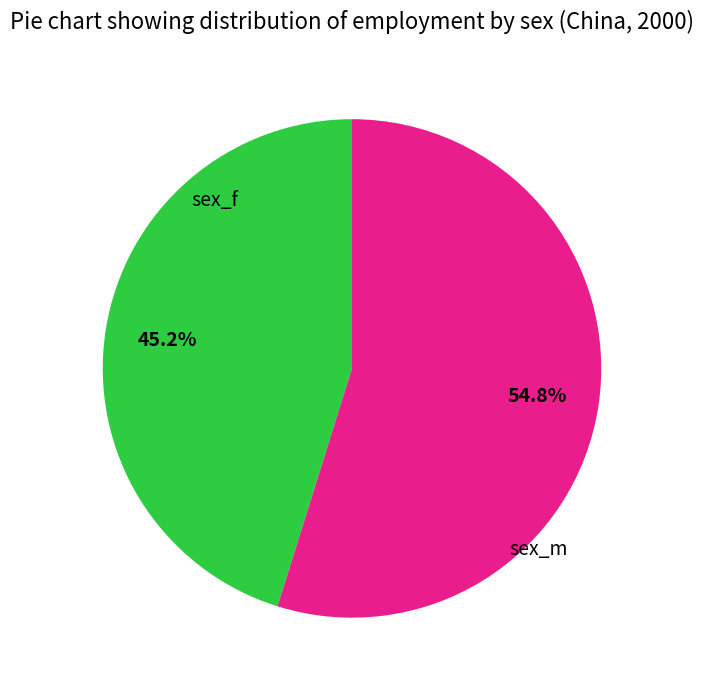

Is there any slice that represents more than half of the pie?

Yes